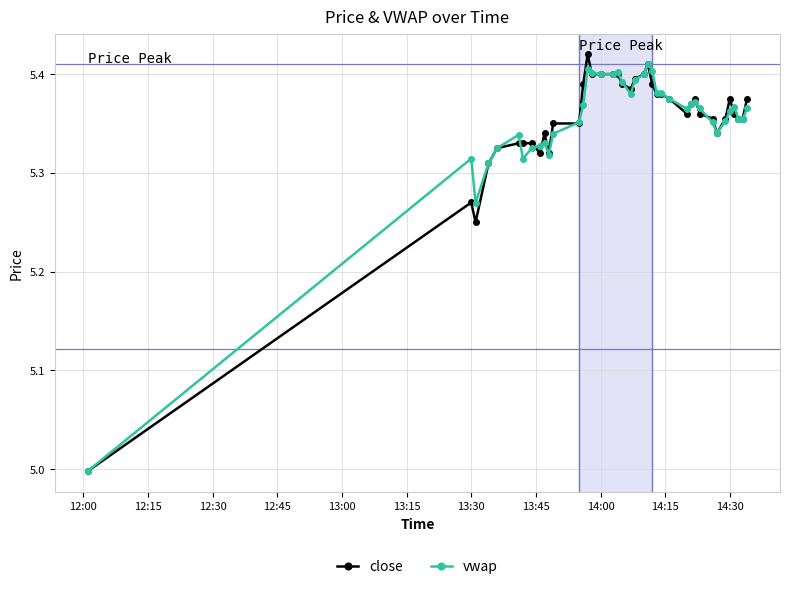

What is the lowest value of the vwap series?

5.0